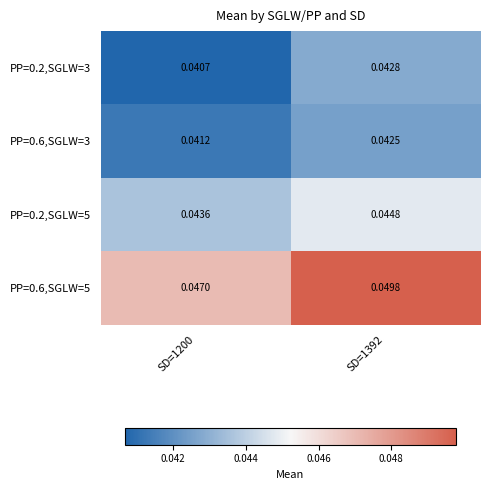

Which series has the largest total across all categories?

PP=0.6,SGLW=5